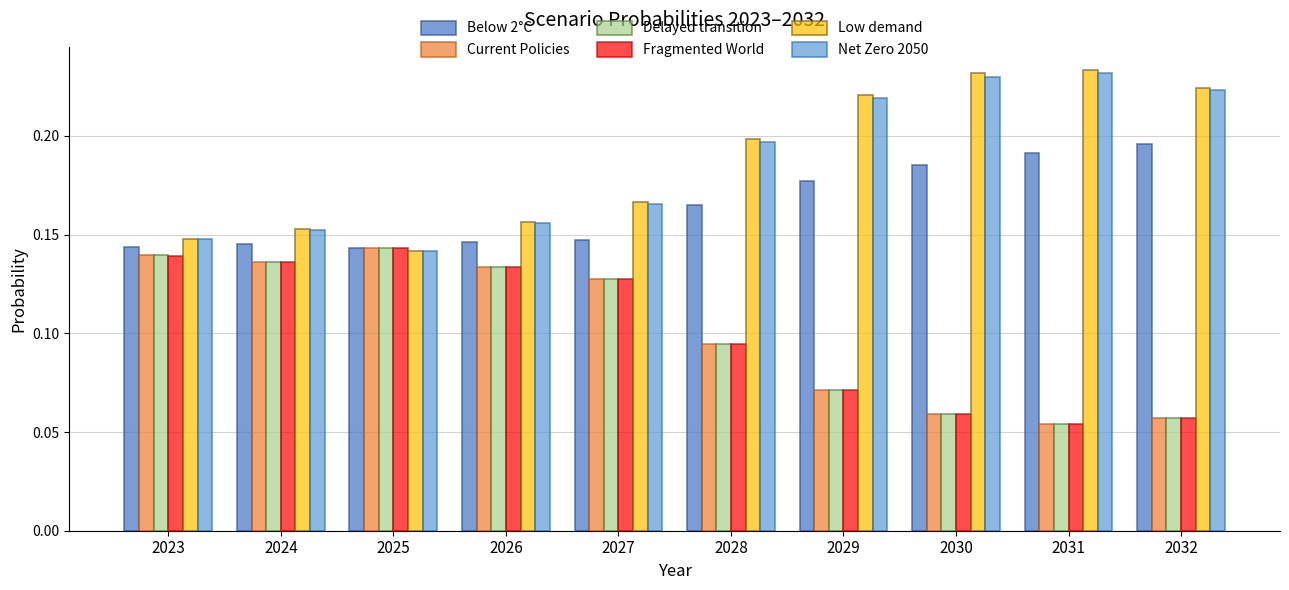

Which category has the lowest value across all series?

2031